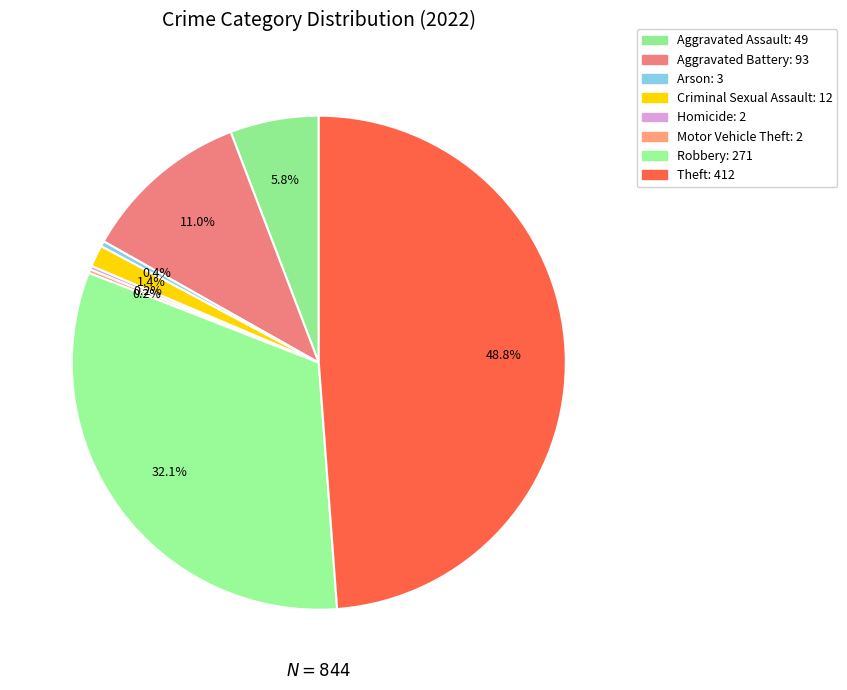

Do Arson and Theft together represent more than half of the pie?

No